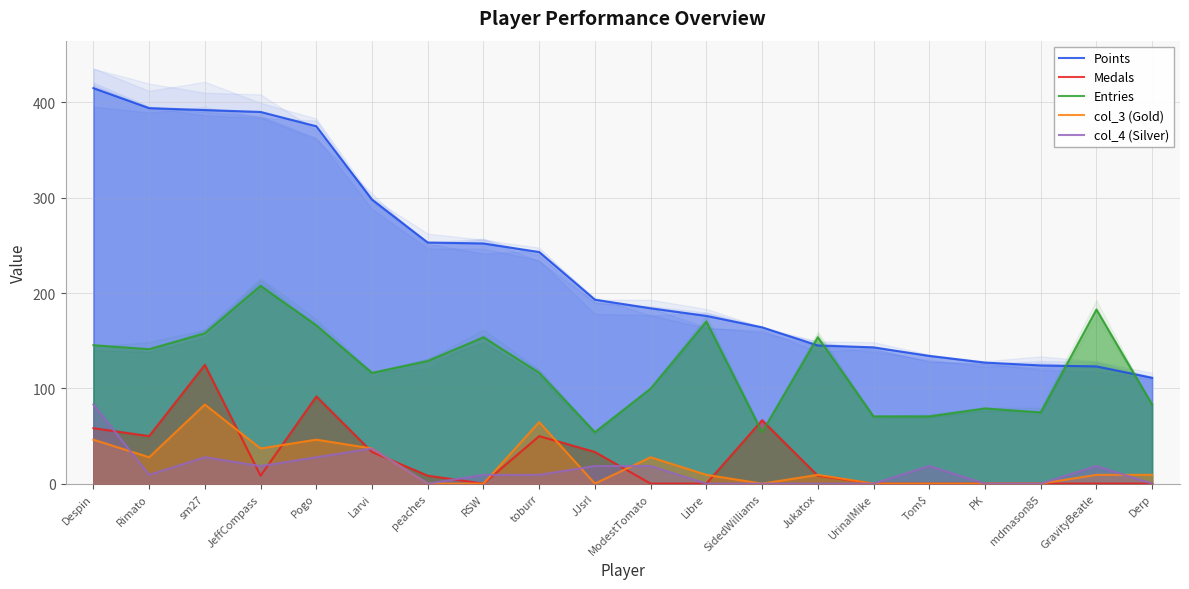

What is the spread (max minus min) of values at RSW?

252.0